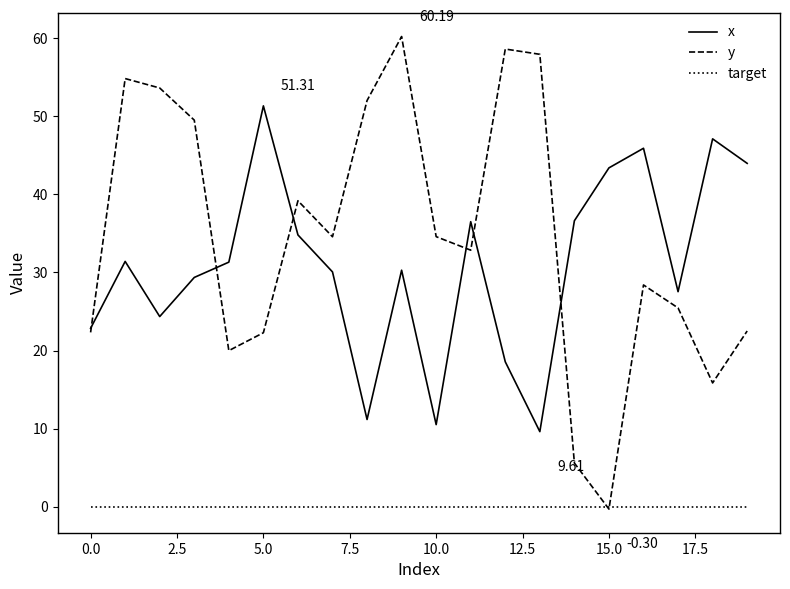

How many times do target and y cross each other?

2